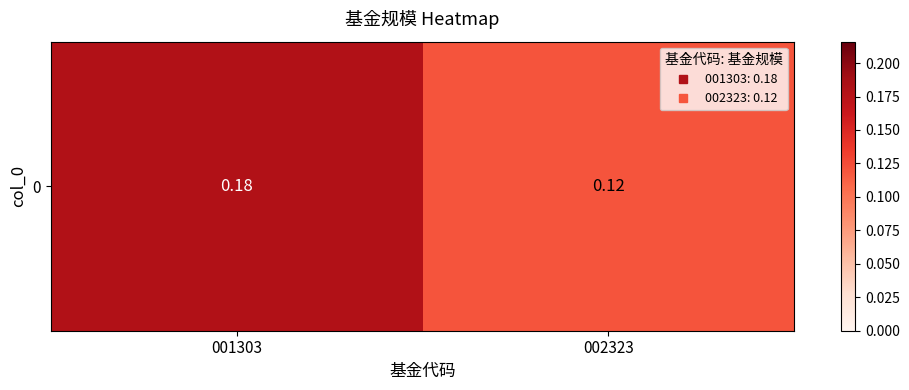

The chart shows a value of 0.1 at 001303. True or false?

False